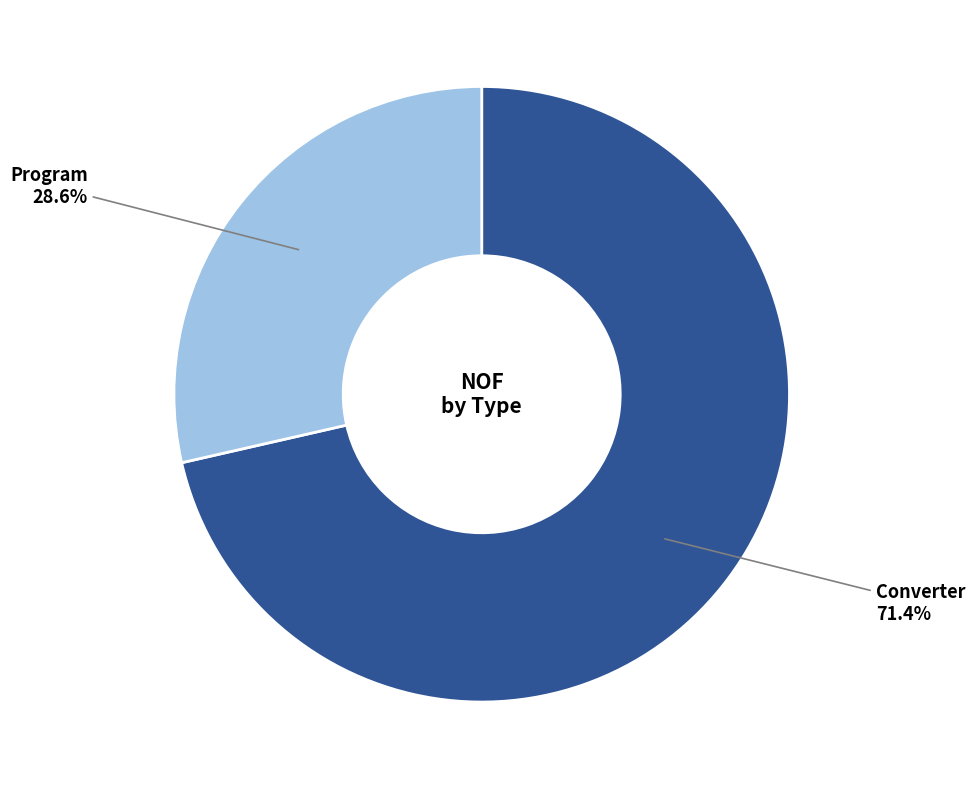

How many slices are in this pie chart?

2